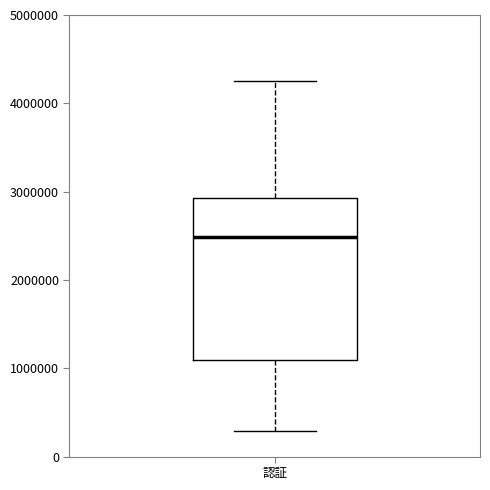

Where does the upper whisker of the box for 認証 end on the y-axis? The values are not printed on the chart, so give them approximately, as read against the axis.

4300000